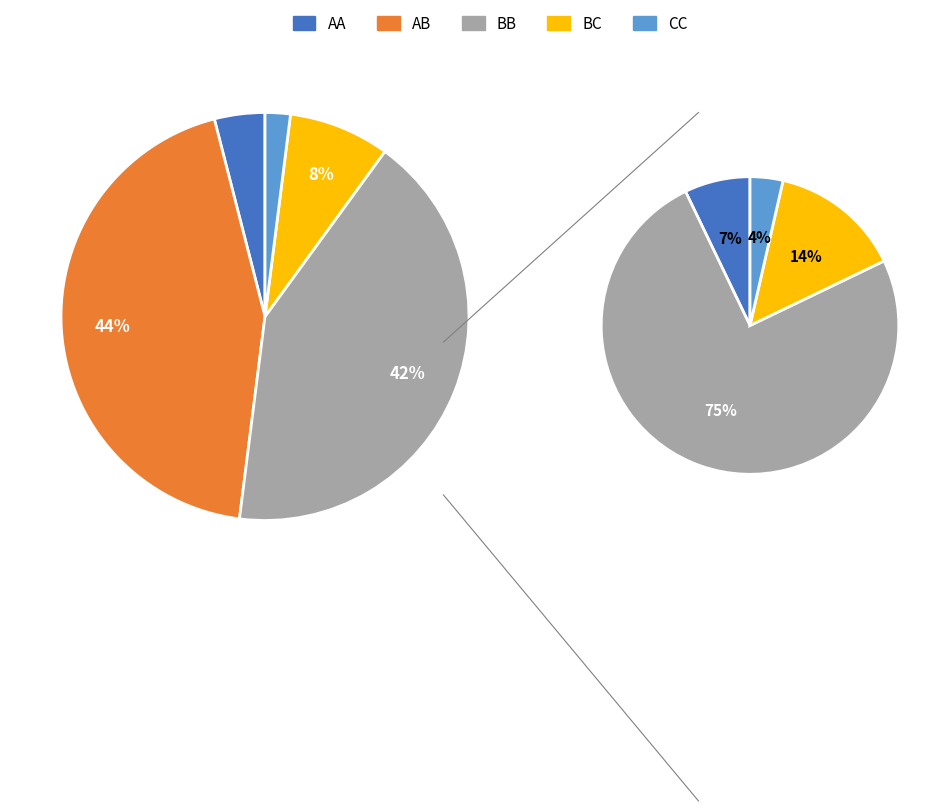

Count the number of slices in the pie.

5